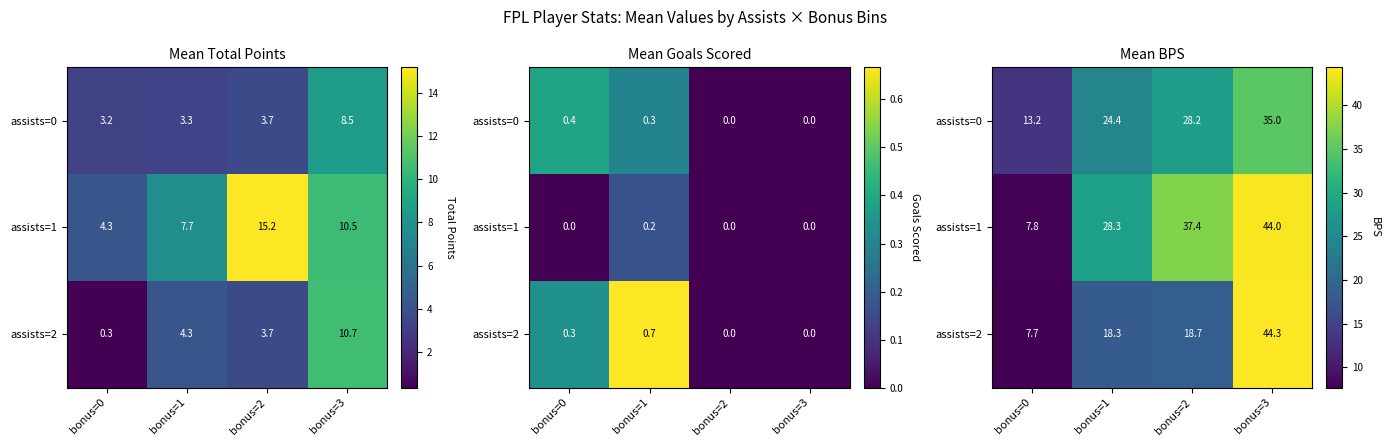

Between bonus=2 and bonus=0, which is larger?

bonus=2